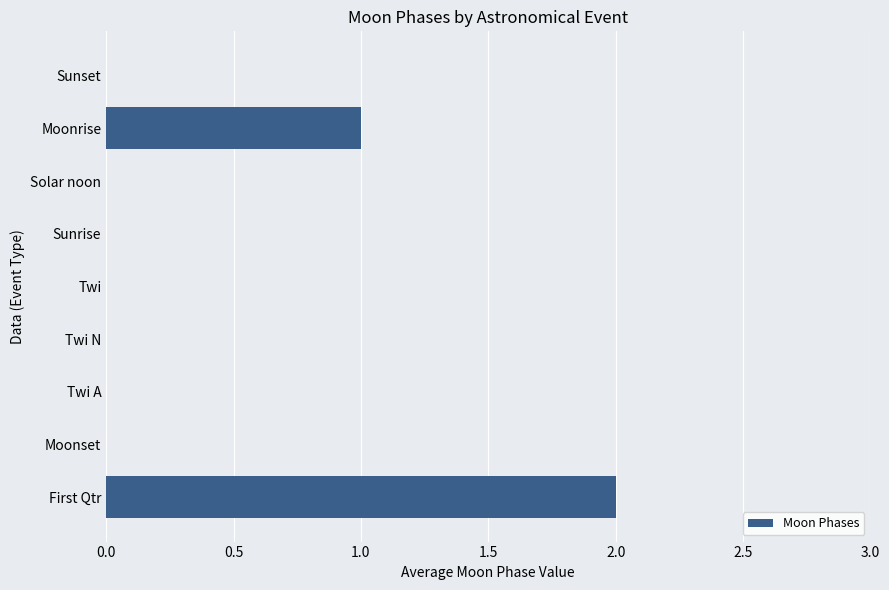

Reading bottom to top, list all the values displayed in this chart.

First Qtr=2	Moonset=0	Twi A=0	Twi N=0	Twi=0	Sunrise=0	Solar noon=0	Moonrise=1	Sunset=0